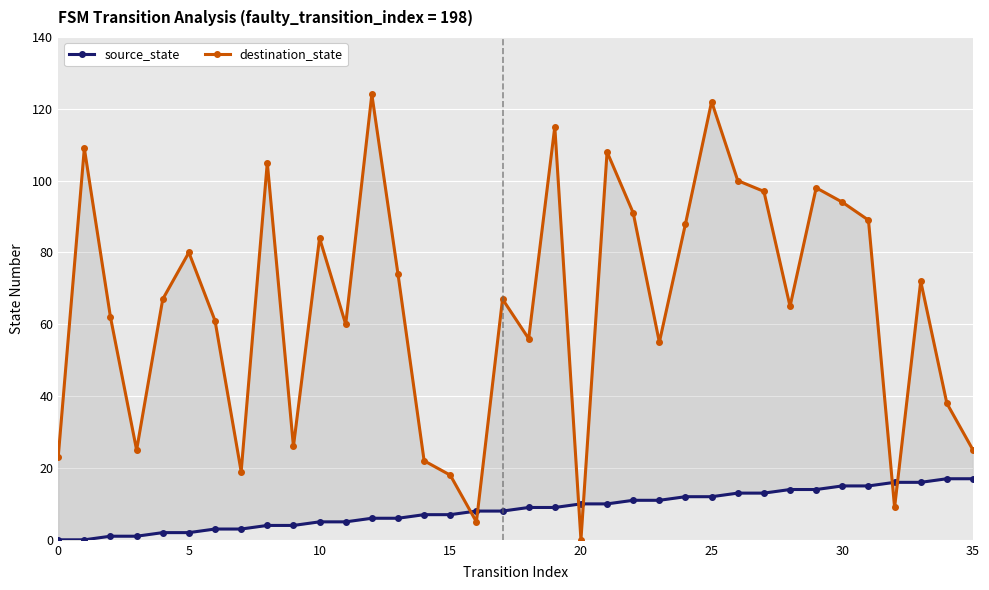

List the series in order of their overall mean, highest first.

destination_state, source_state